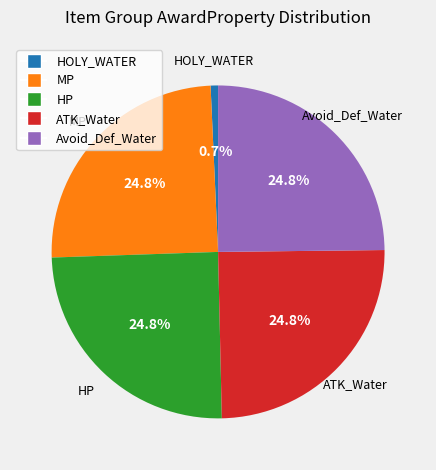

Is there any slice that represents more than half of the pie?

No